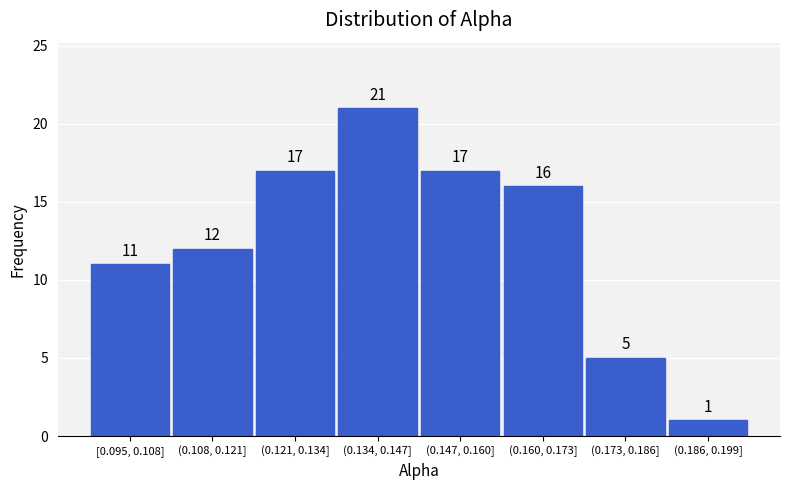

Reading right to left, extract all data points from this chart.

1	5	16	17	21	17	12	11